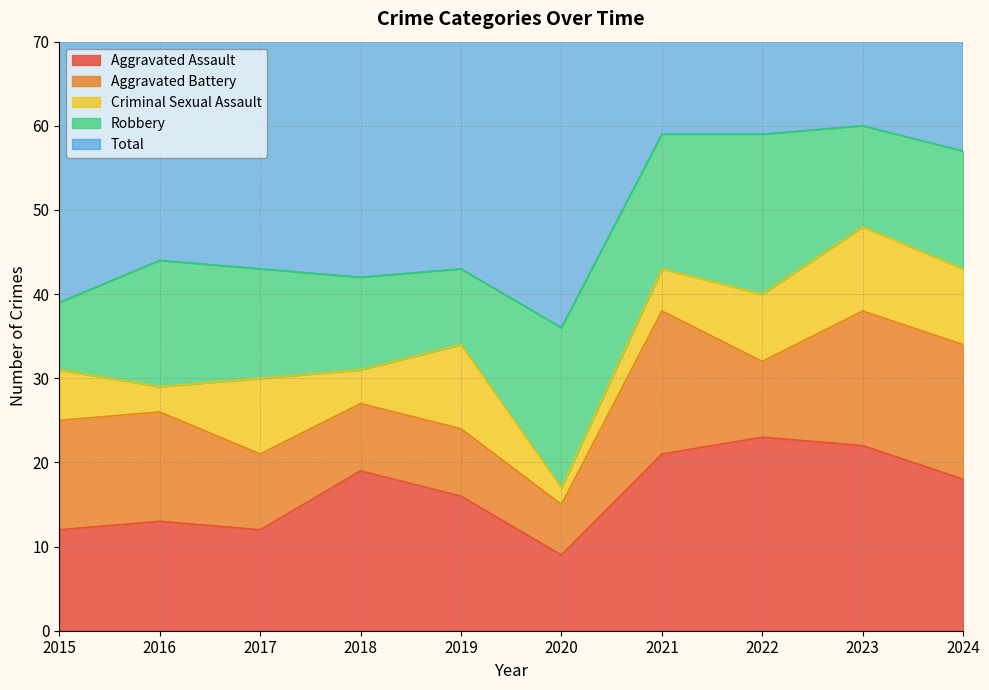

Where is the first local minimum for Aggravated Battery?

2020